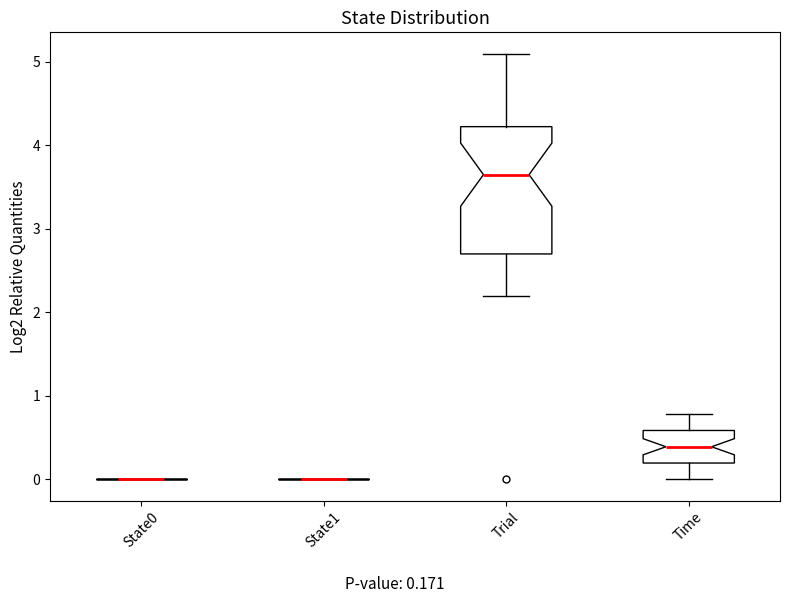

Comparing the boxes themselves (not the whiskers), which one is the tallest?

Trial